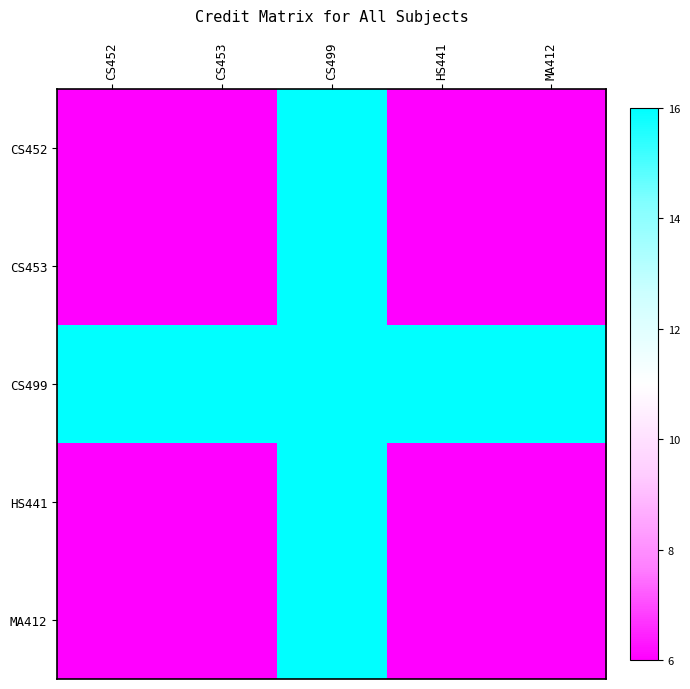

Reading left to right, extract all data points from this chart.

CS452: CS452=6	CS453=6	CS499=16	HS441=6	MA412=6
CS453: CS452=6	CS453=6	CS499=16	HS441=6	MA412=6
CS499: CS452=16	CS453=16	CS499=16	HS441=16	MA412=16
HS441: CS452=6	CS453=6	CS499=16	HS441=6	MA412=6
MA412: CS452=6	CS453=6	CS499=16	HS441=6	MA412=6